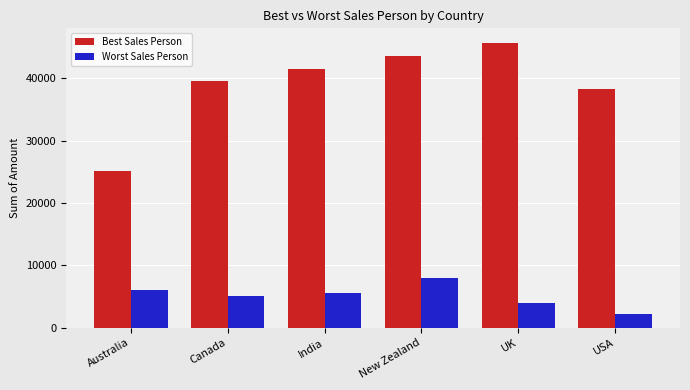

What is the difference between the maximum and minimum values in the Best Sales Person series?

20531